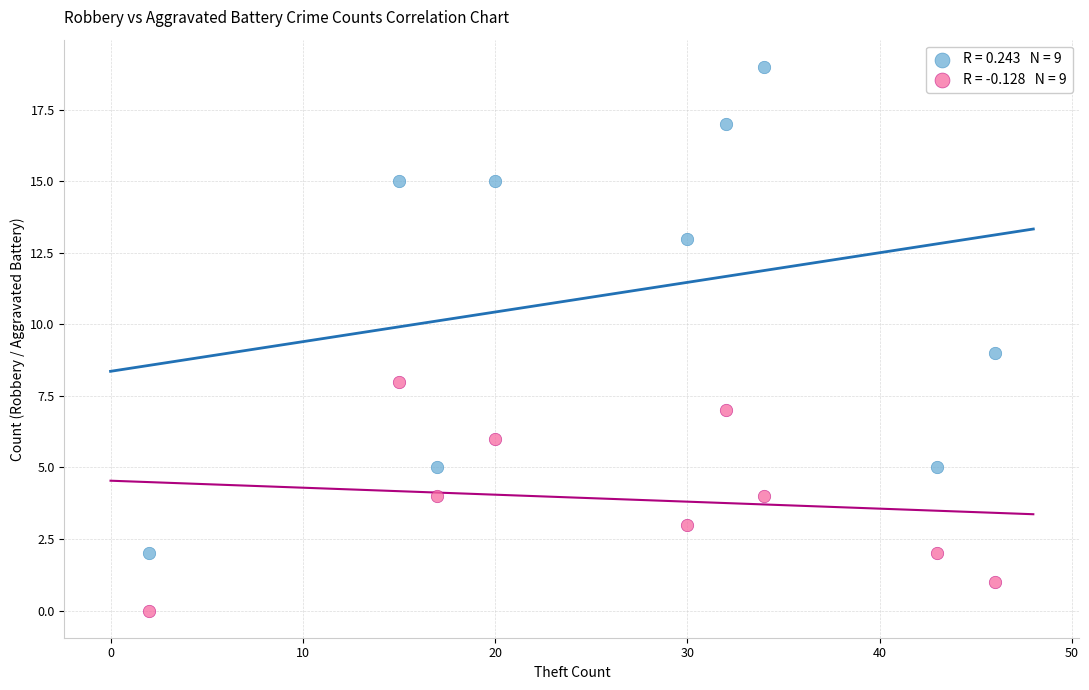

Across all data points, what is the range of Y values (max minus min)?

19